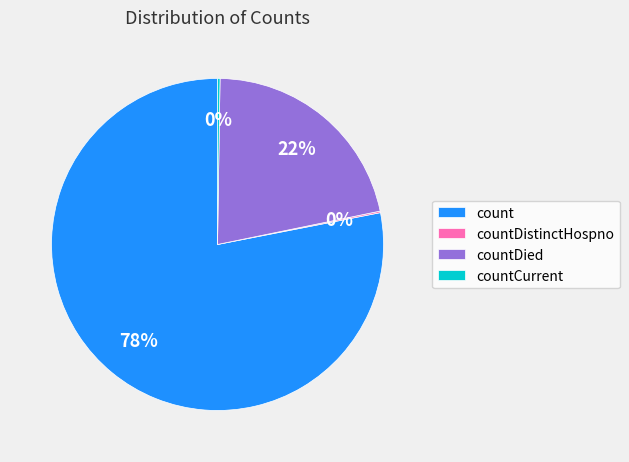

Combined, do count and countDied account for over 50%?

Yes